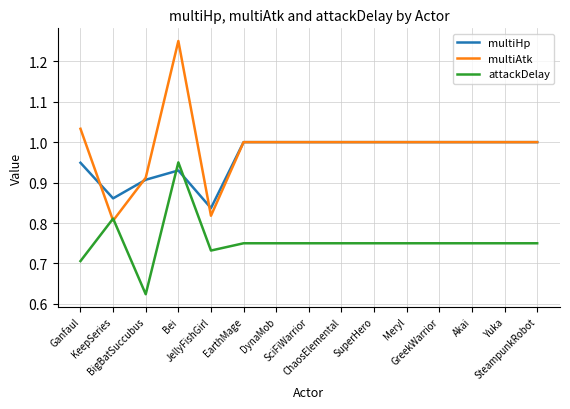

How many categories are shown in the chart?

15